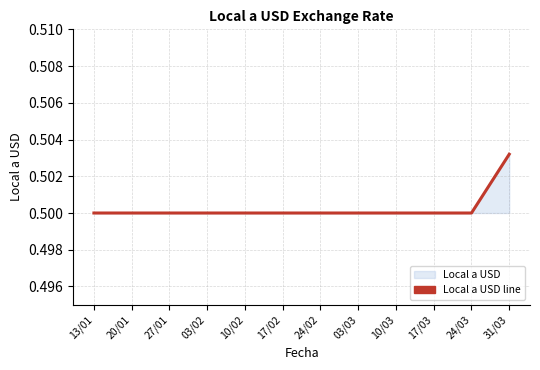

True or false: the data shows 0.3 at 10/03.

False